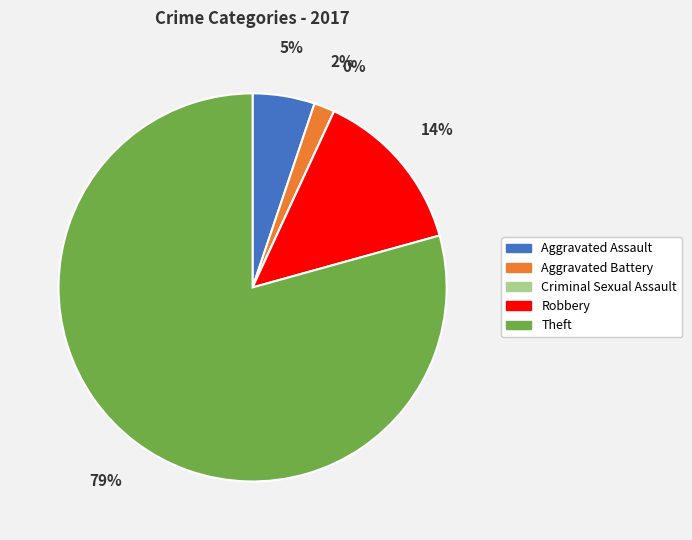

Count the number of slices in the pie.

5